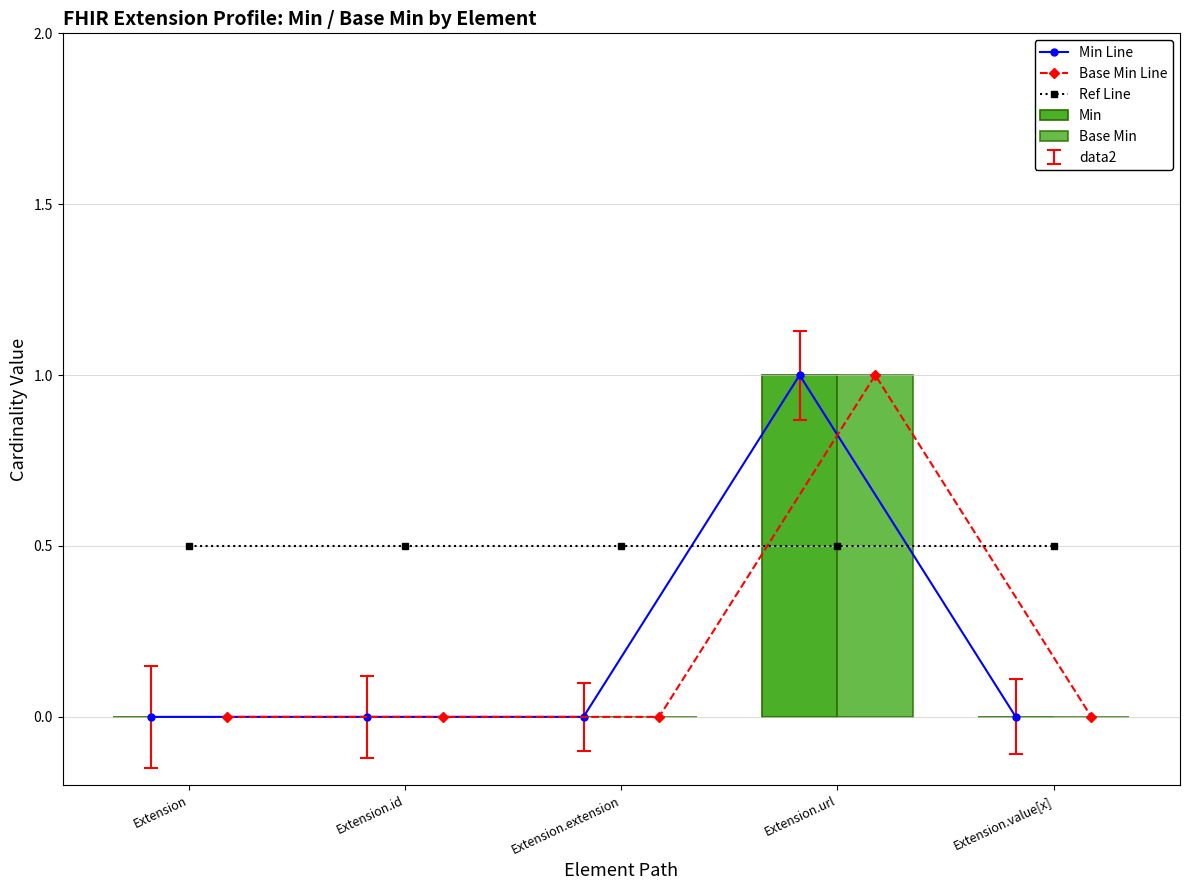

The Min series shows 0.5 at Extension. True or false?

False